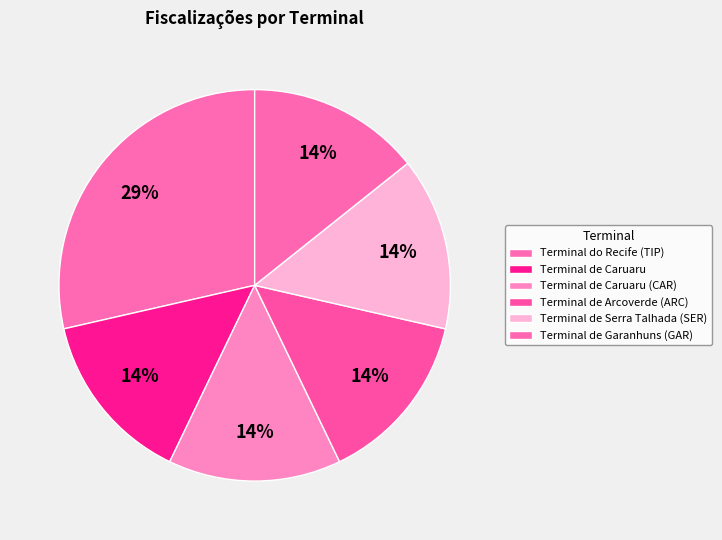

Count the number of slices in the pie.

6